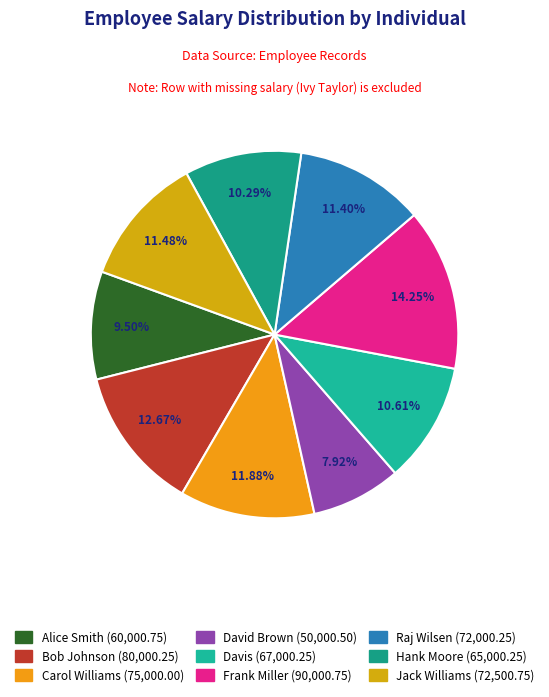

The Bob Johnson slice represents 6% of the pie. True or false?

False